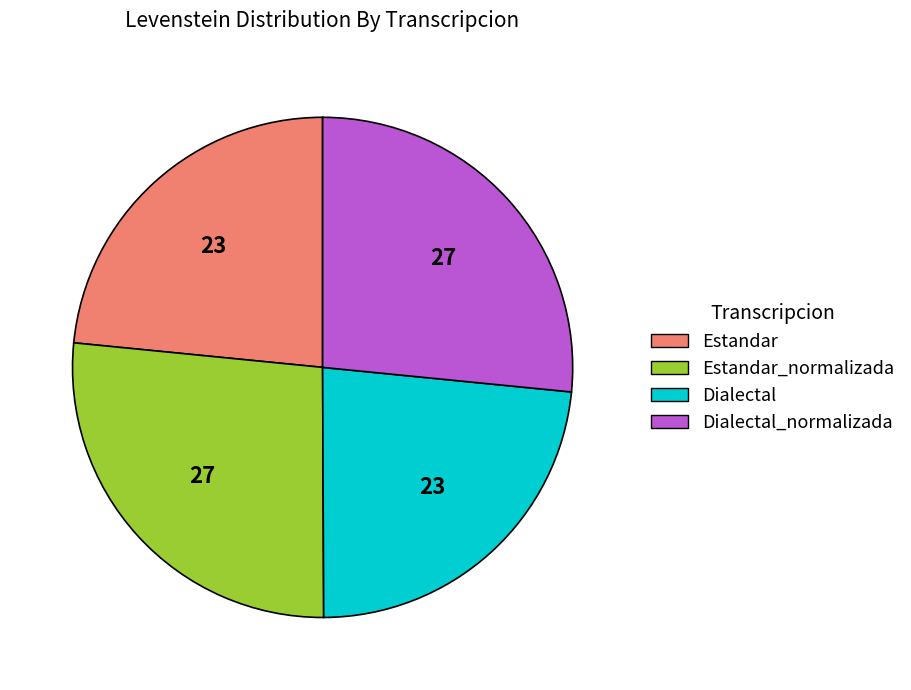

Is there a majority slice in this chart?

No